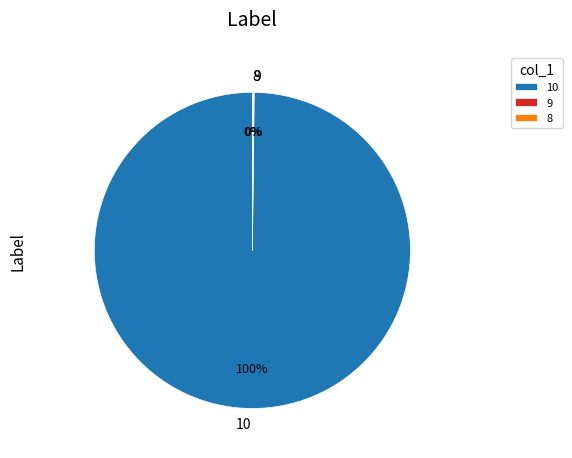

Which category has the biggest portion of the pie?

10